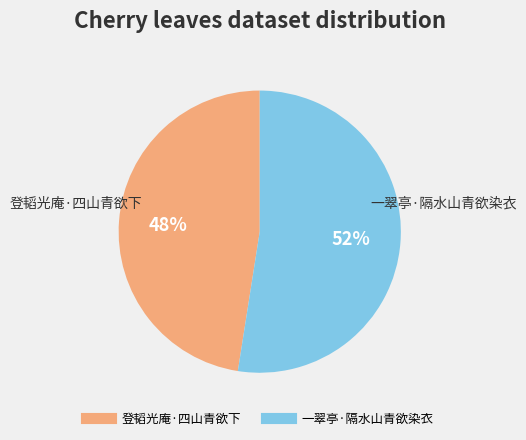

Rank the categories by value from lowest to highest.

登韬光庵·四山青欲下, 一翠亭·隔水山青欲染衣